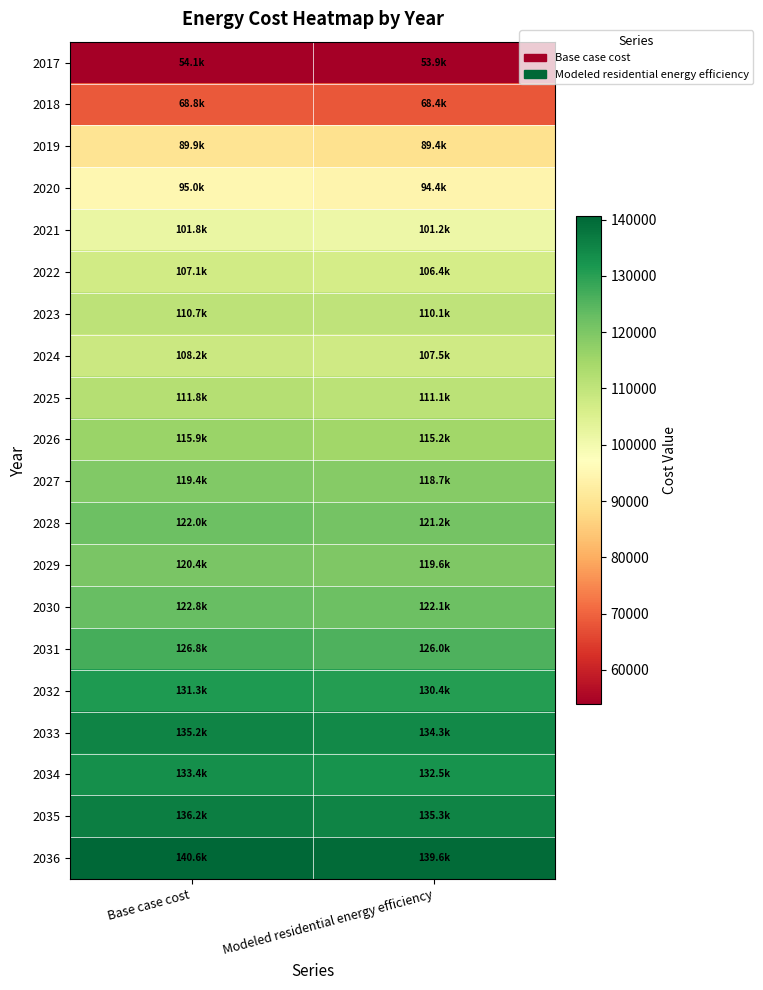

What is the difference between the highest and lowest values at Modeled residential energy efficiency?

85749.7